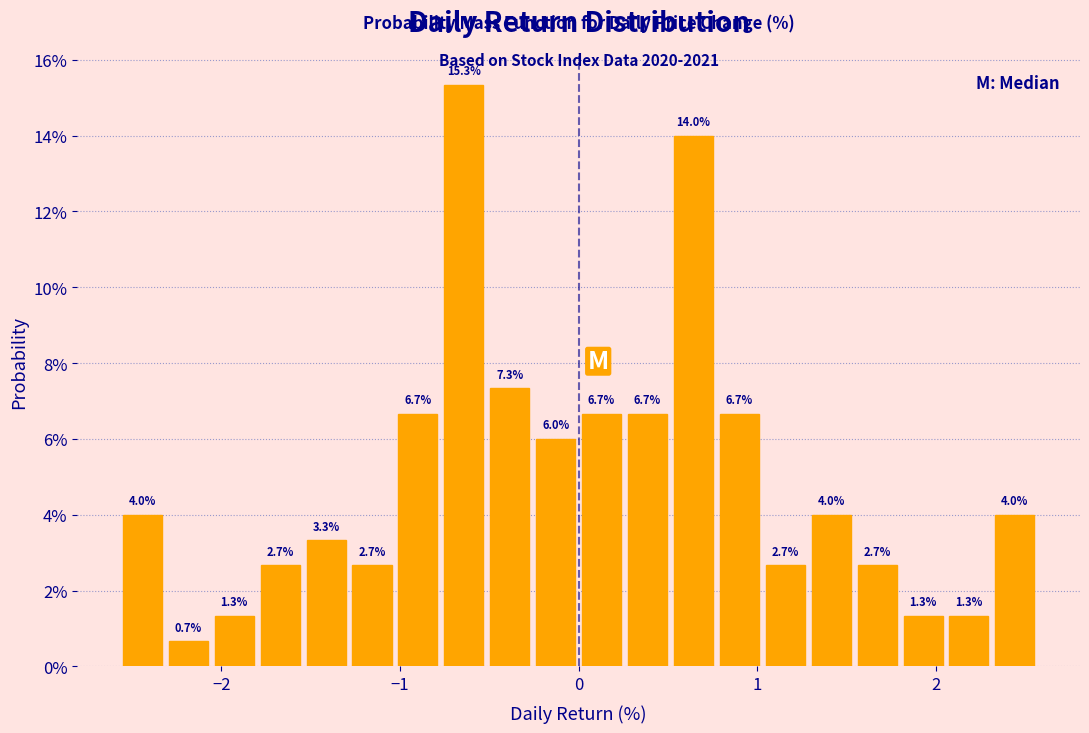

Read against the x-axis, roughly where is the centre of the tallest bar?

-0.6